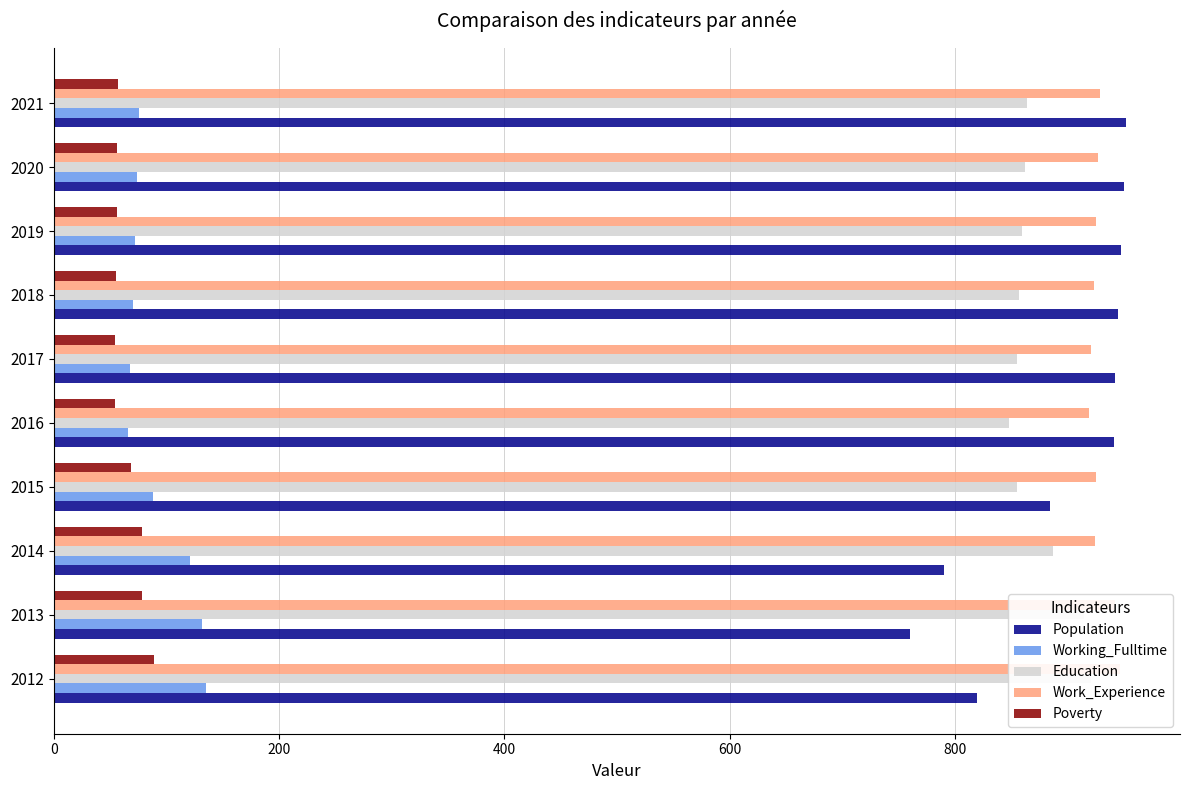

Which series has the widest spread of values?

Population